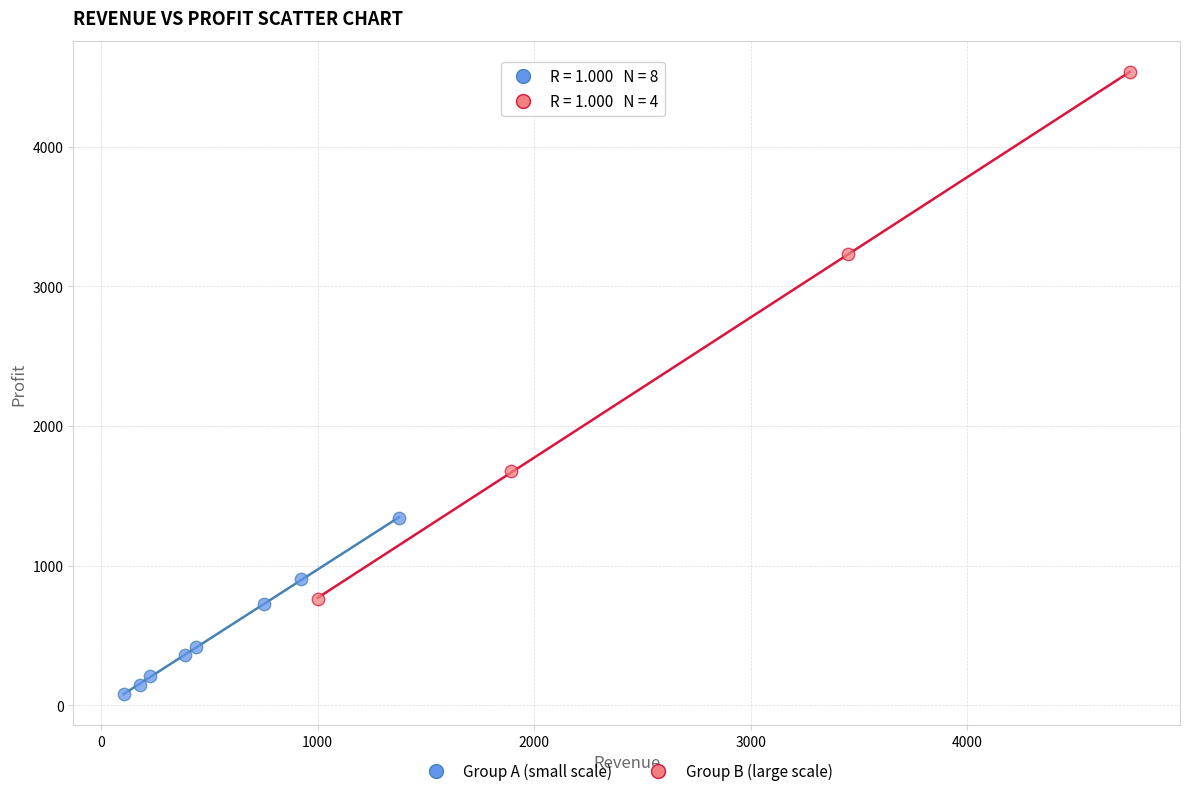

Which series has the widest spread of Y values?

Group B (large scale)